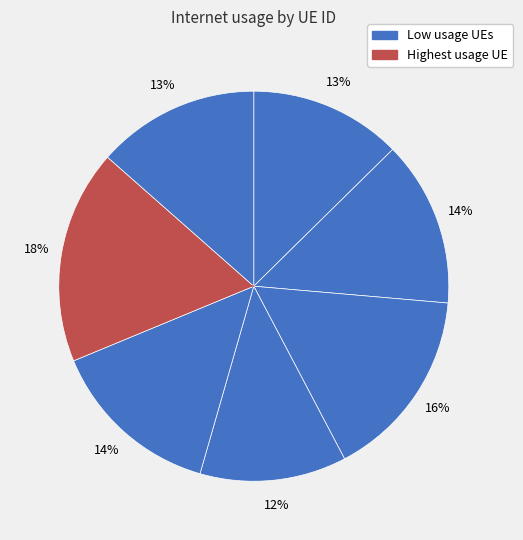

Count the number of slices in the pie.

7